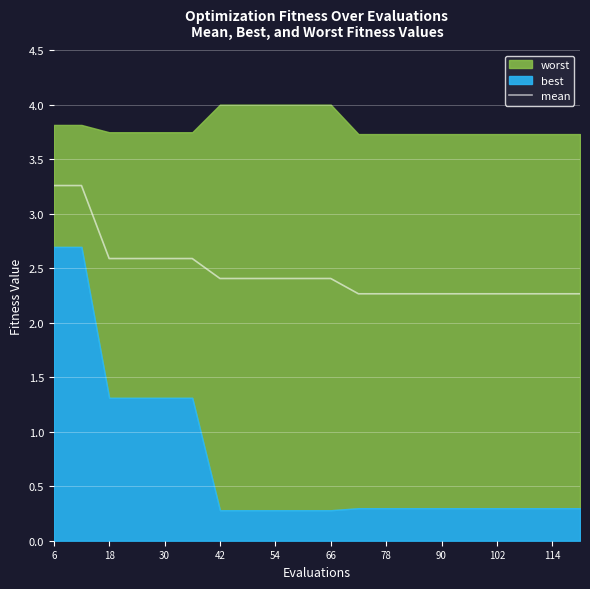

True or false: mean has a value of 3.3 at 114.

False